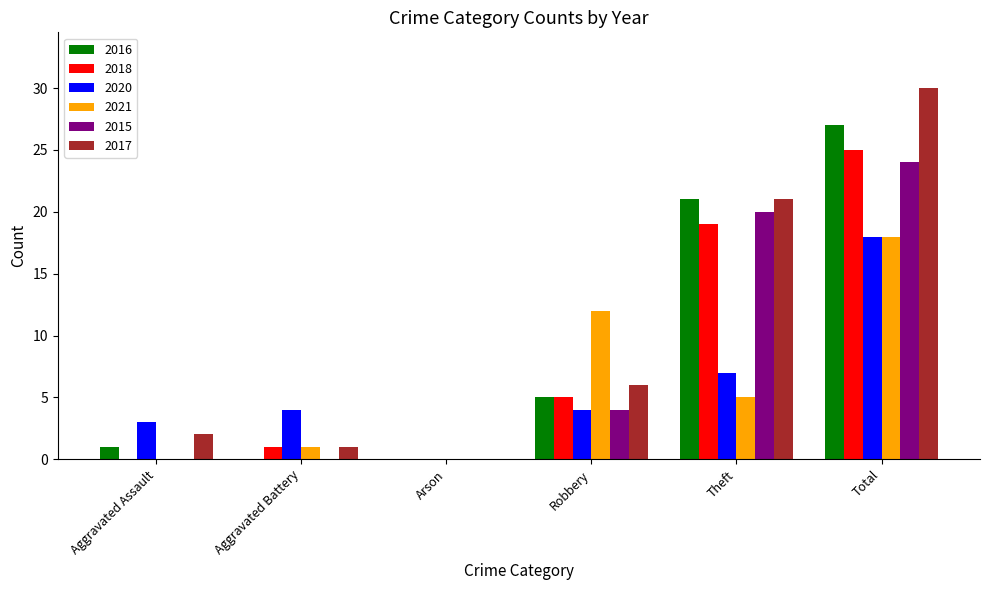

How many data points does each series have?

6